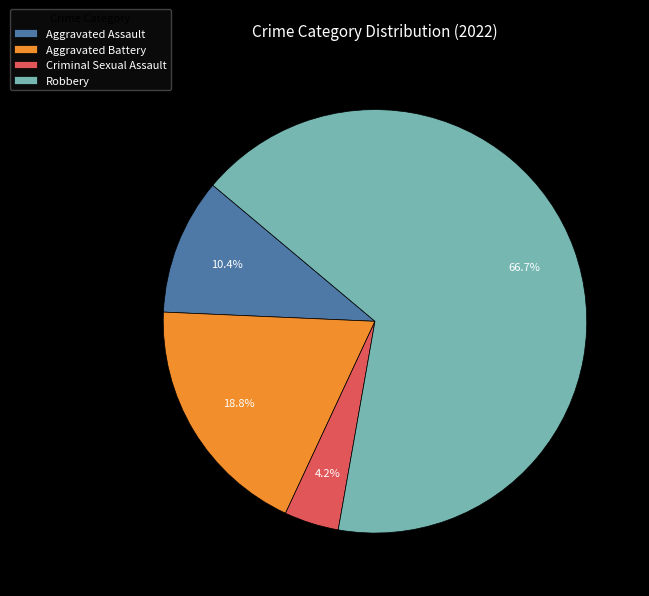

Which slice is the smallest?

Criminal Sexual Assault